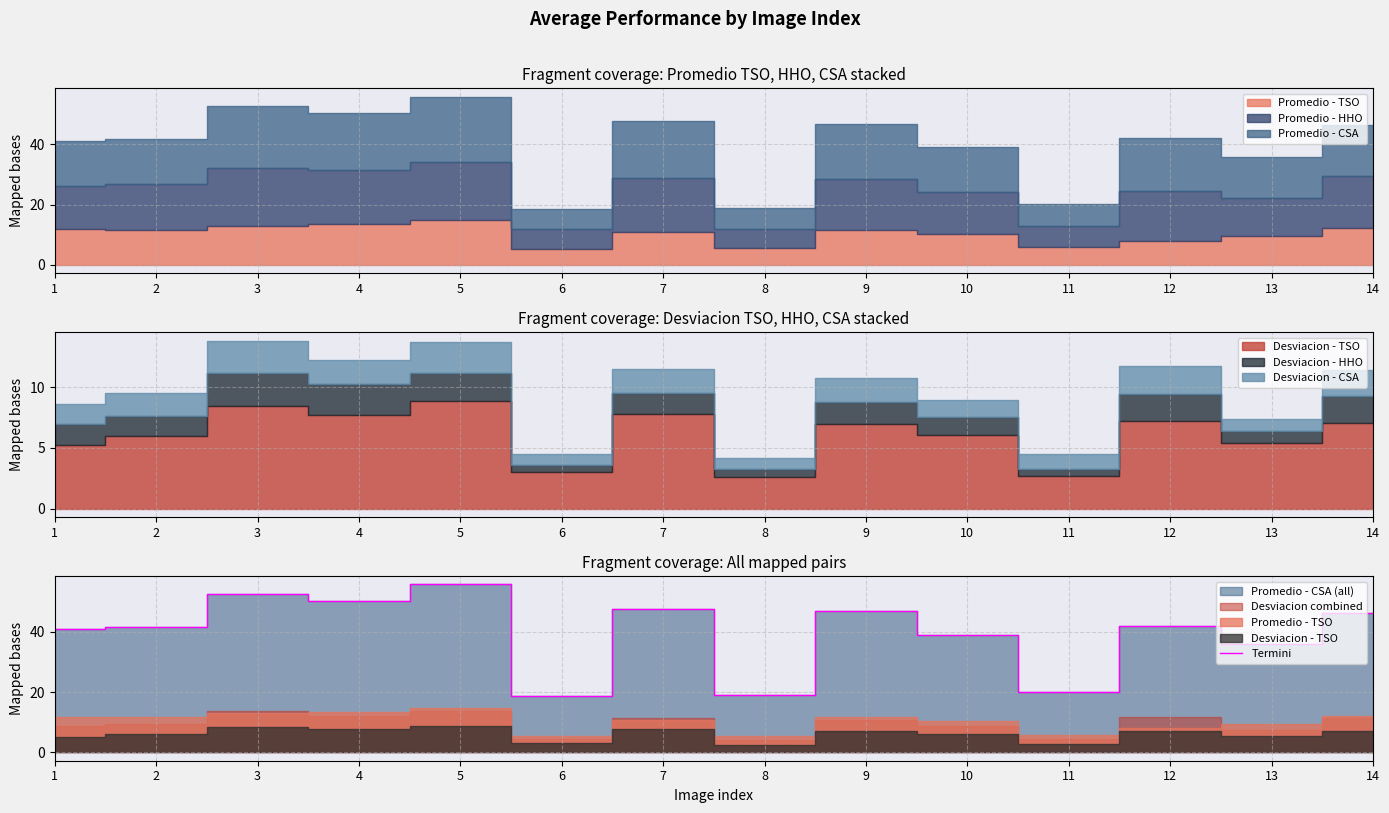

How many points are higher than both their immediate neighbors (excluding endpoints)?

5